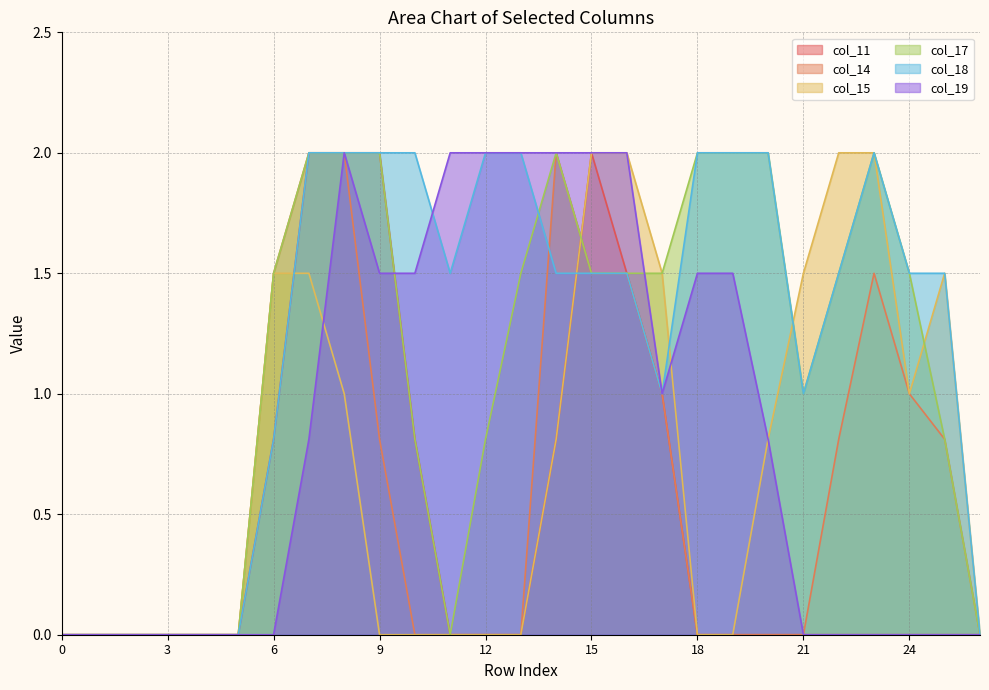

What is the value of the col_14 point at the 26th from the left?

0.8